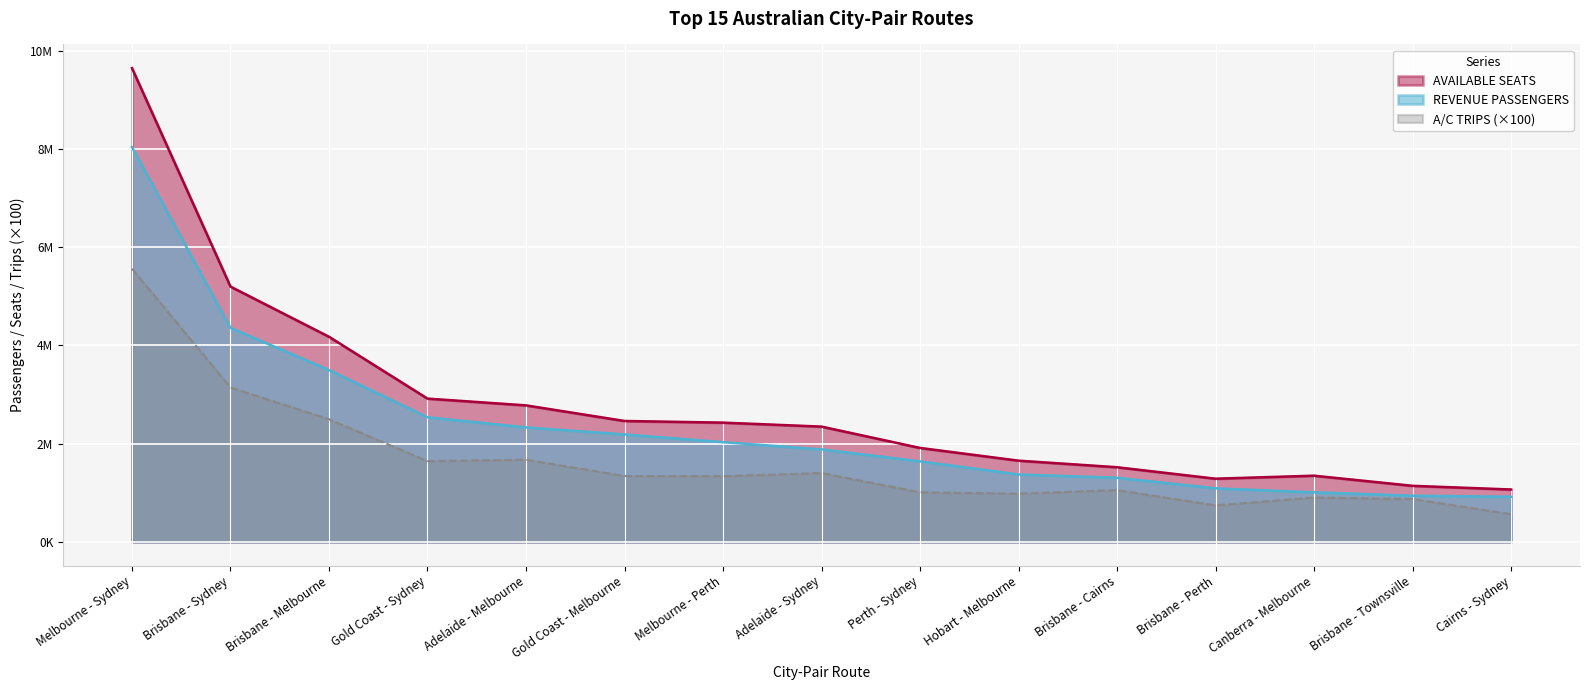

Which series has the largest total across all categories?

AVAILABLE SEATS